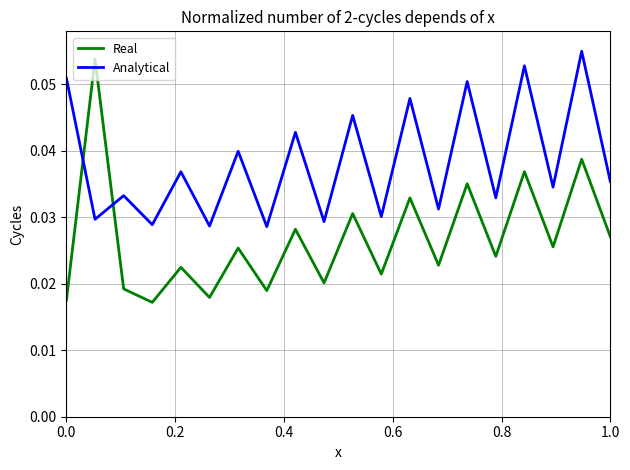

Which series has the largest total across all categories?

Analytical